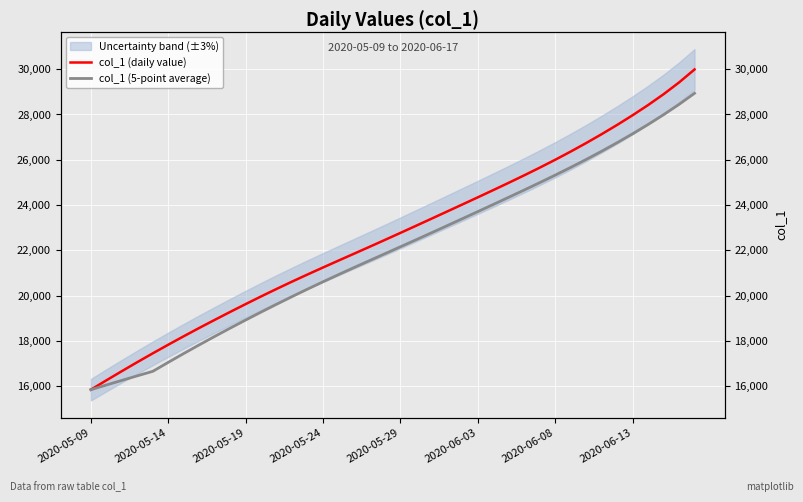

What is the minimum value for col_1 (daily value)?

15842.6